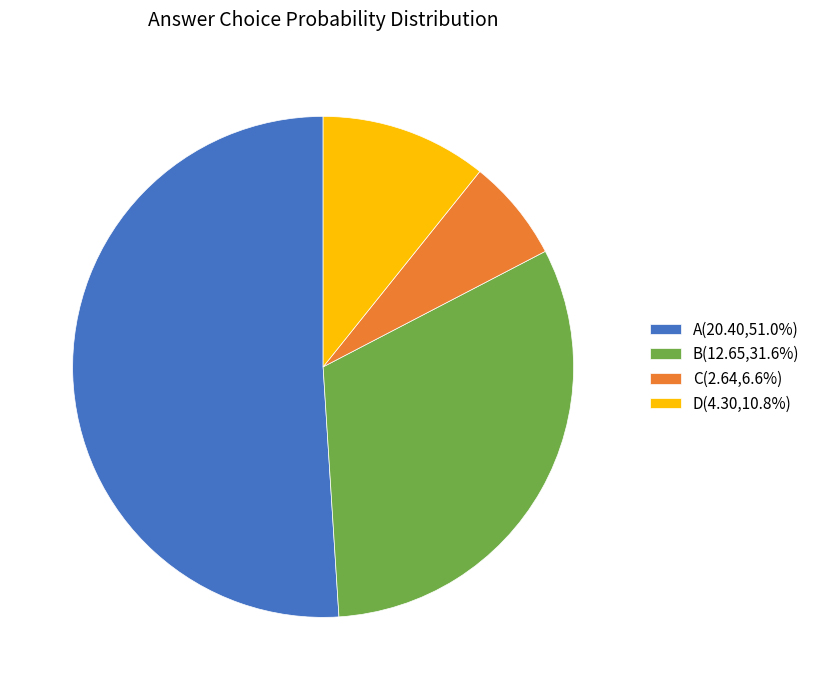

Does any single category account for the majority?

Yes